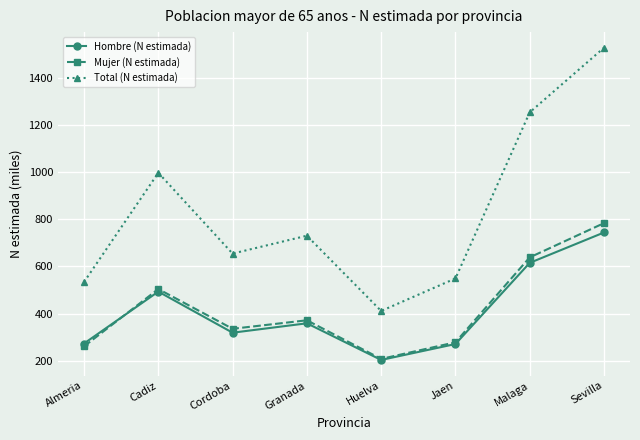

True or false: Mujer (N estimada) and Total (N estimada) cross at least once.

False